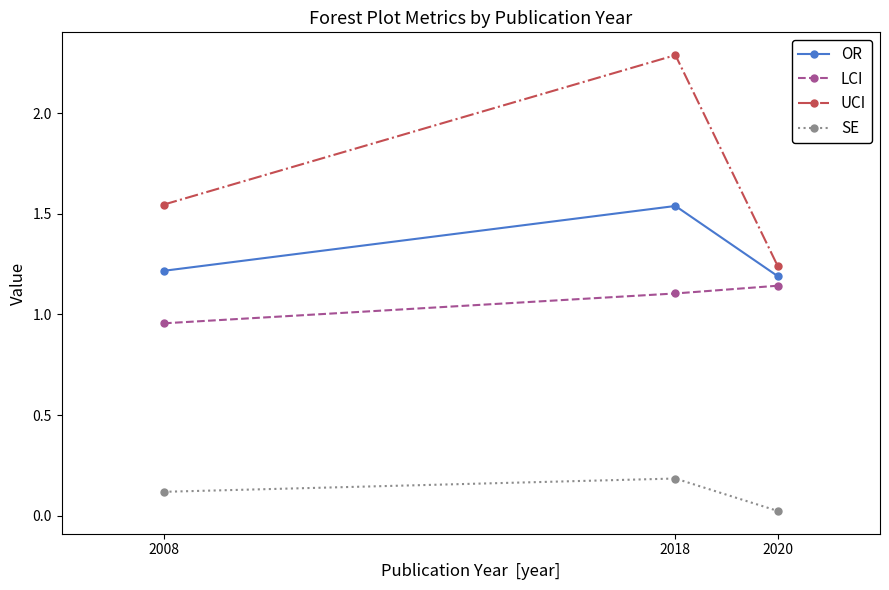

List the series in order of their overall mean, highest first.

UCI, OR, LCI, SE